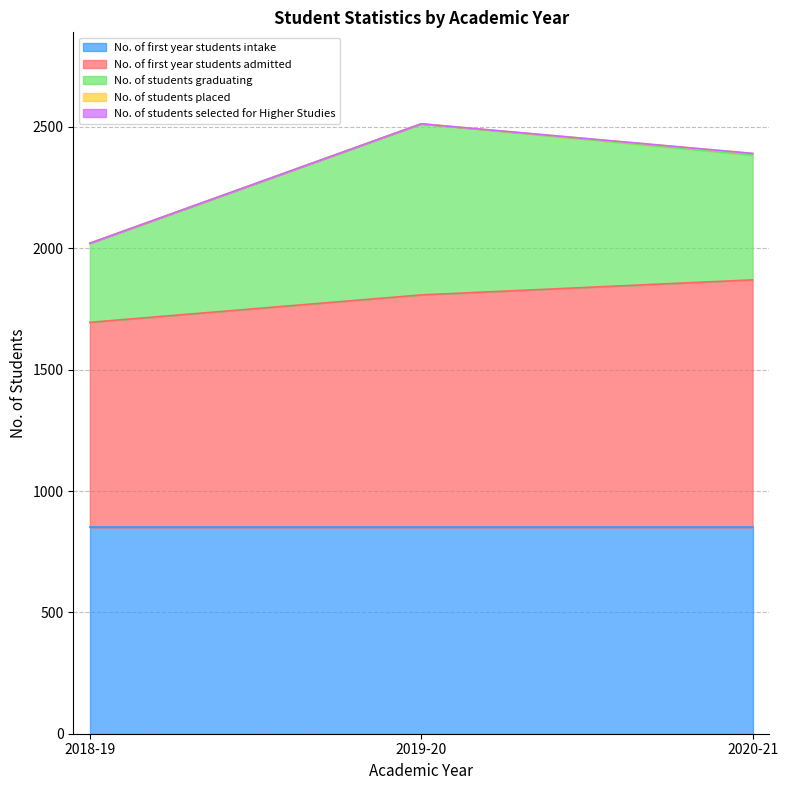

What is the maximum value for No. of students graduating?

705